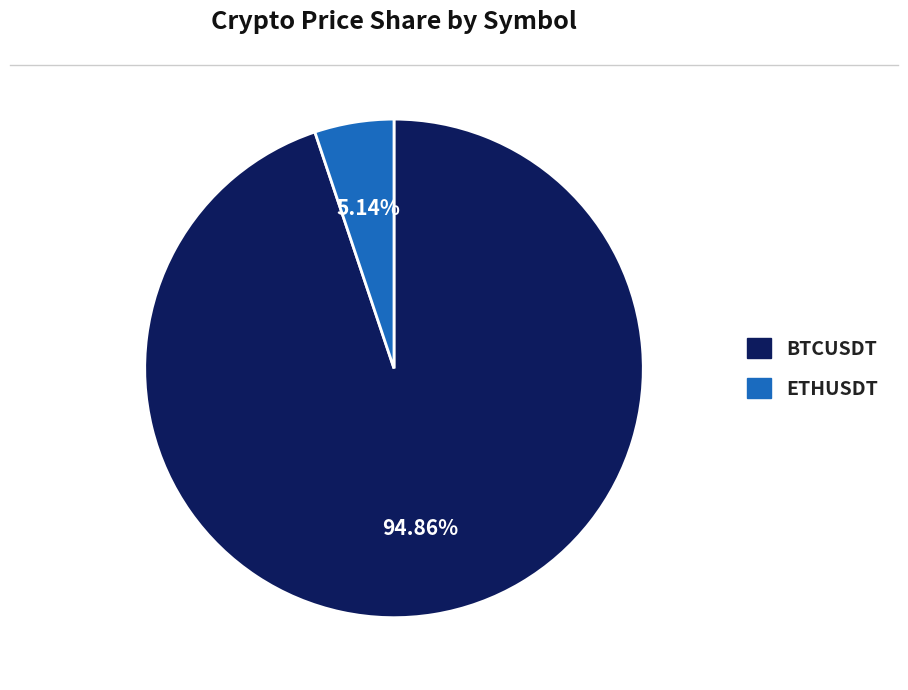

The ETHUSDT slice represents 5% of the pie. True or false?

True